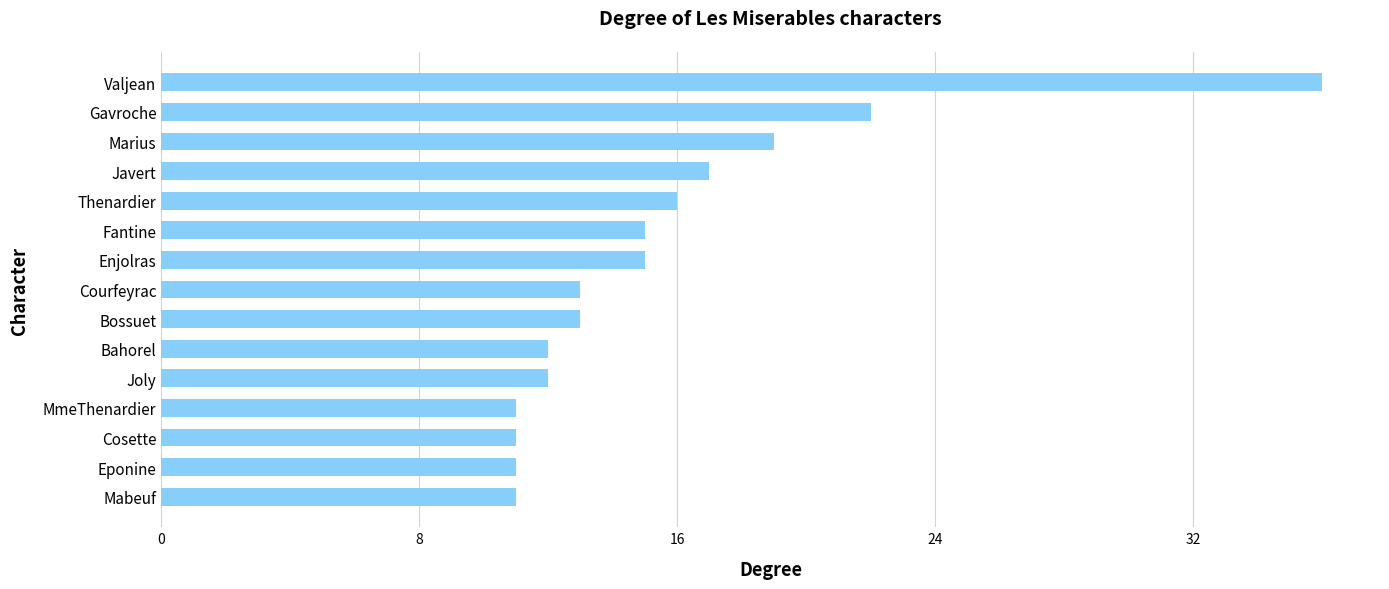

What is the sum of the values at Mabeuf and Bossuet?

24